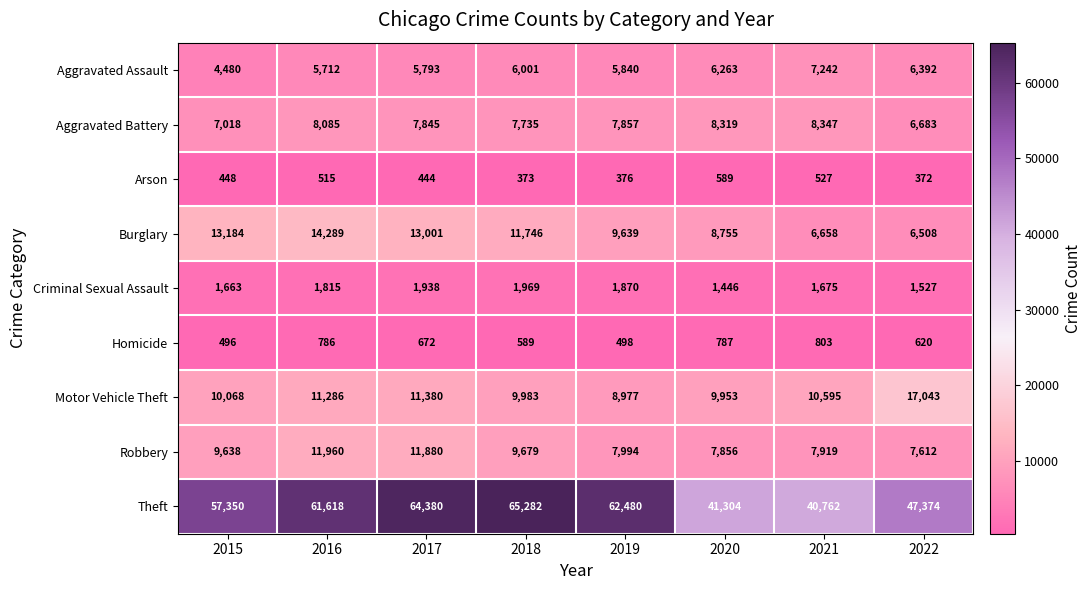

Where is Aggravated Battery nearest to the value 7515?

2018